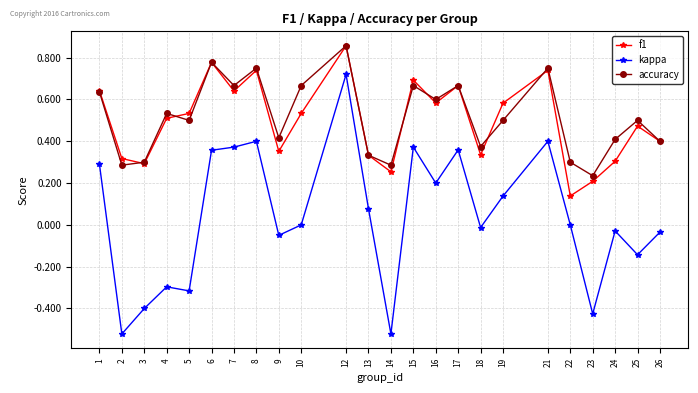

True or false: accuracy has more than 2 interior local peaks.

True